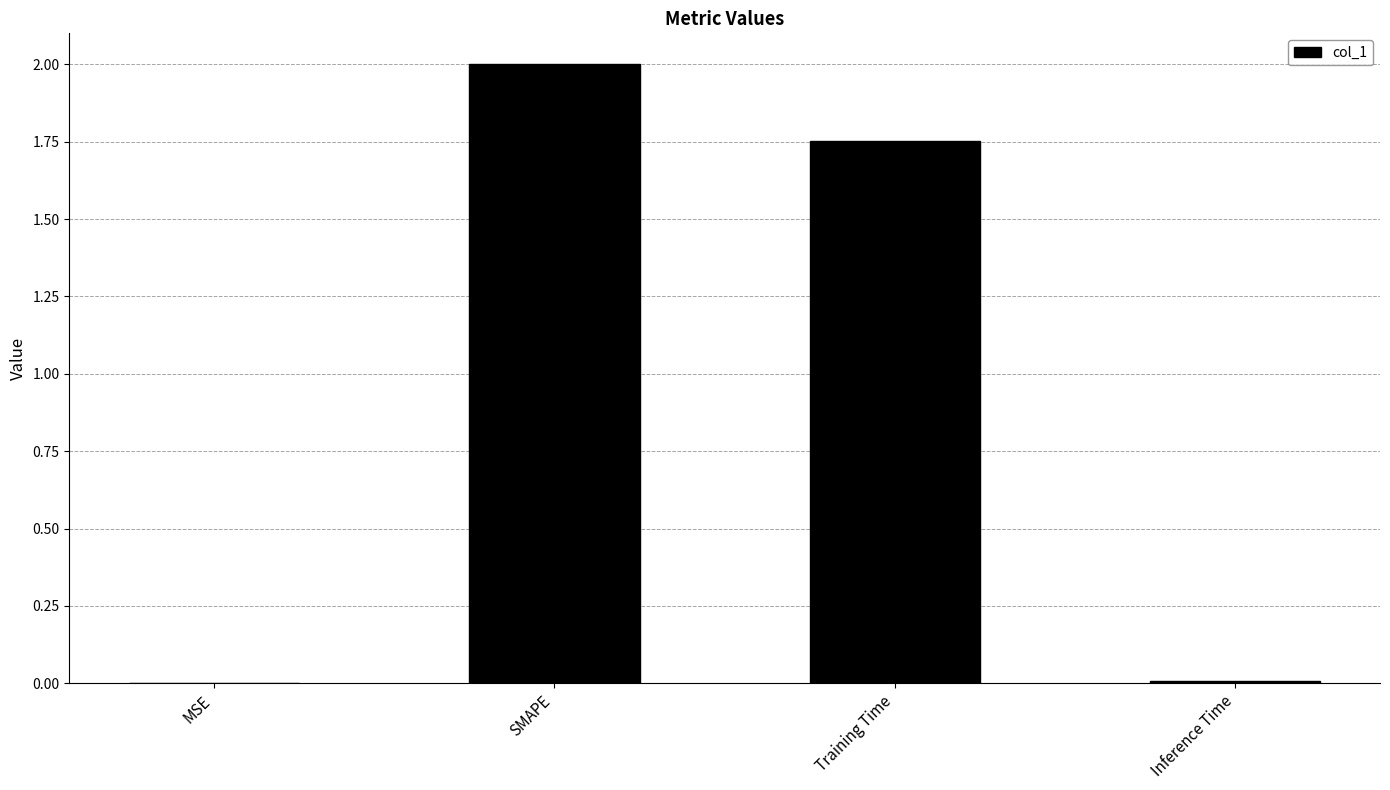

What is the sum of all values?

3.8